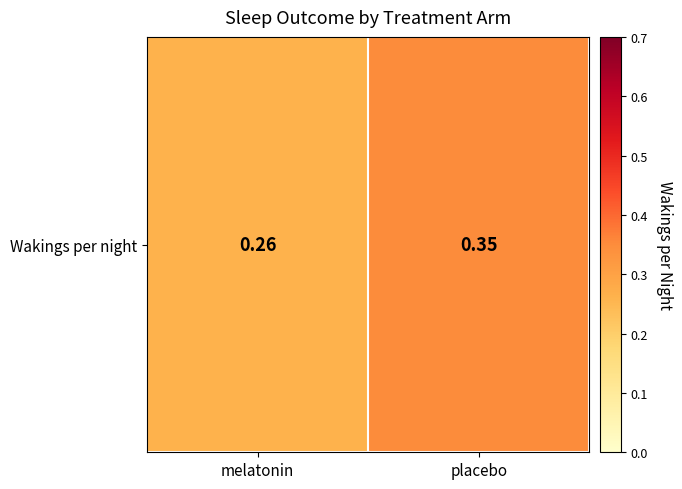

Which has a higher value, melatonin or placebo?

placebo